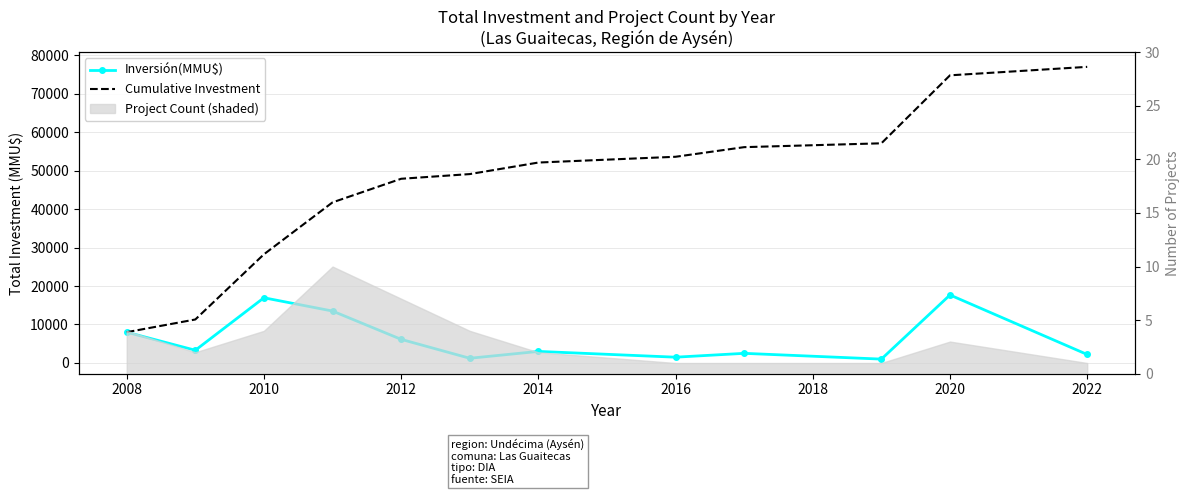

In Inversión(MMU$), how many points are lower than both neighbors (excluding endpoints)?

4